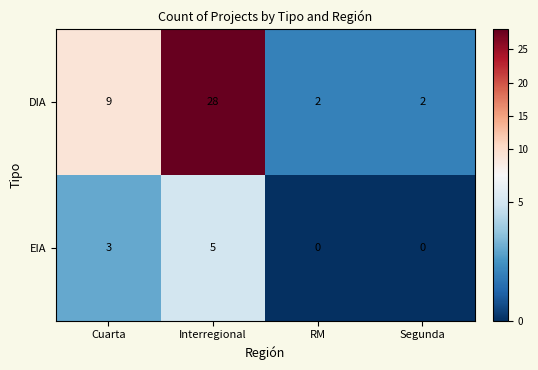

Is it true that EIA equals -3 at RM?

False